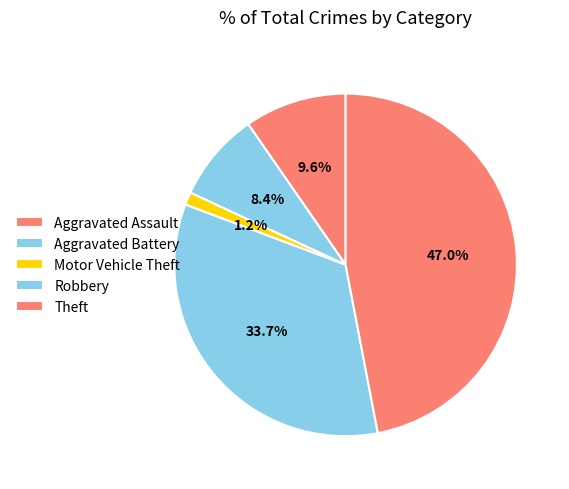

What percentage is the Theft slice, to the nearest percent?

47%